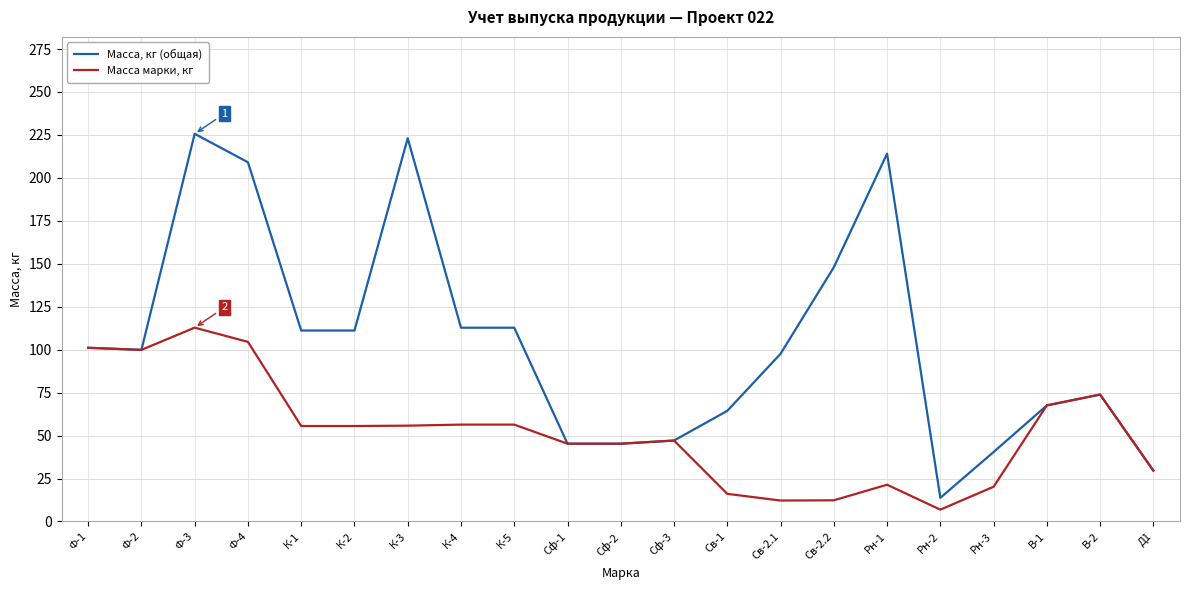

What is the smallest value displayed?

6.9